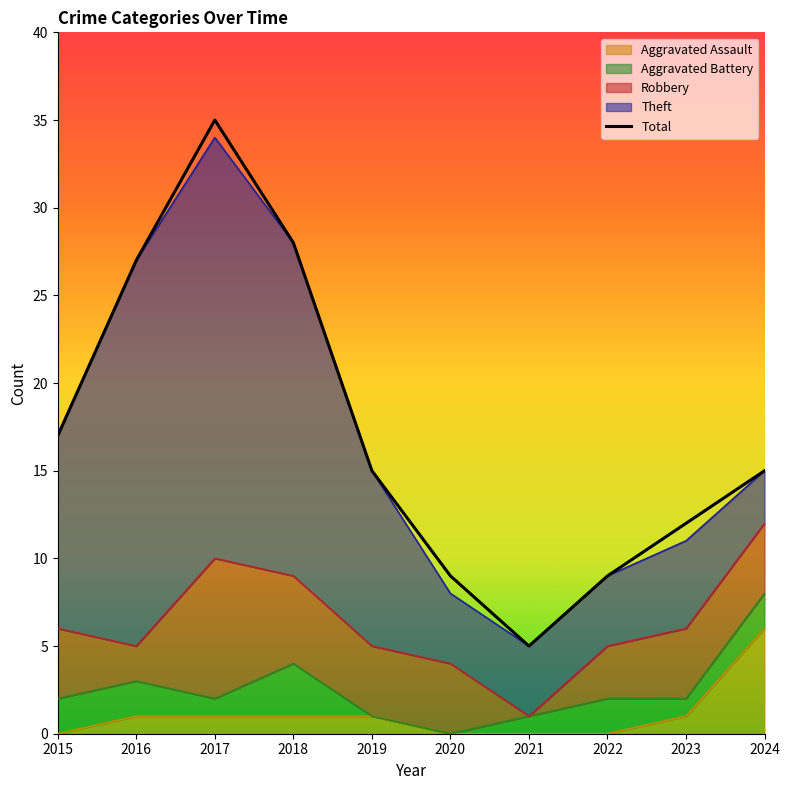

What is the sum of all values?

172